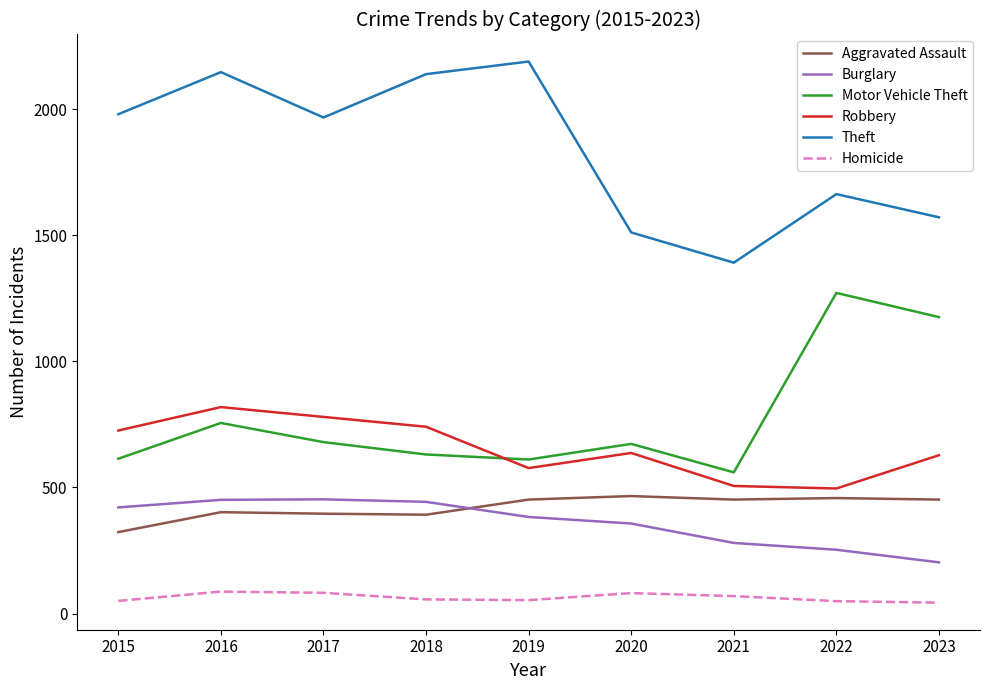

What is the difference between the highest and lowest values at 2021?

1323